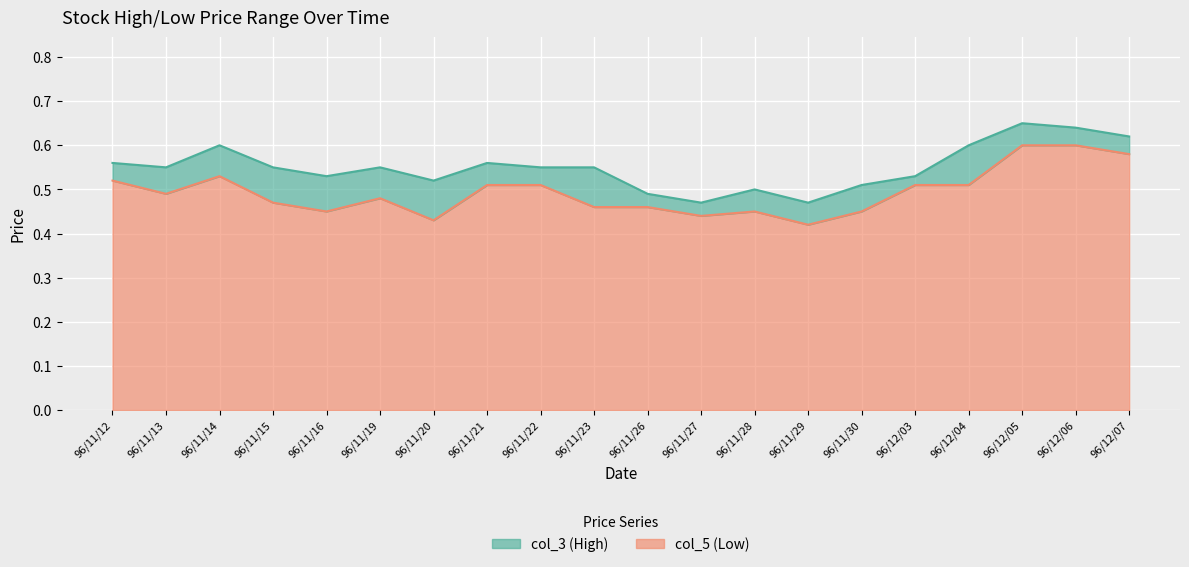

At which category does col_5 reach its first local valley?

96/11/13